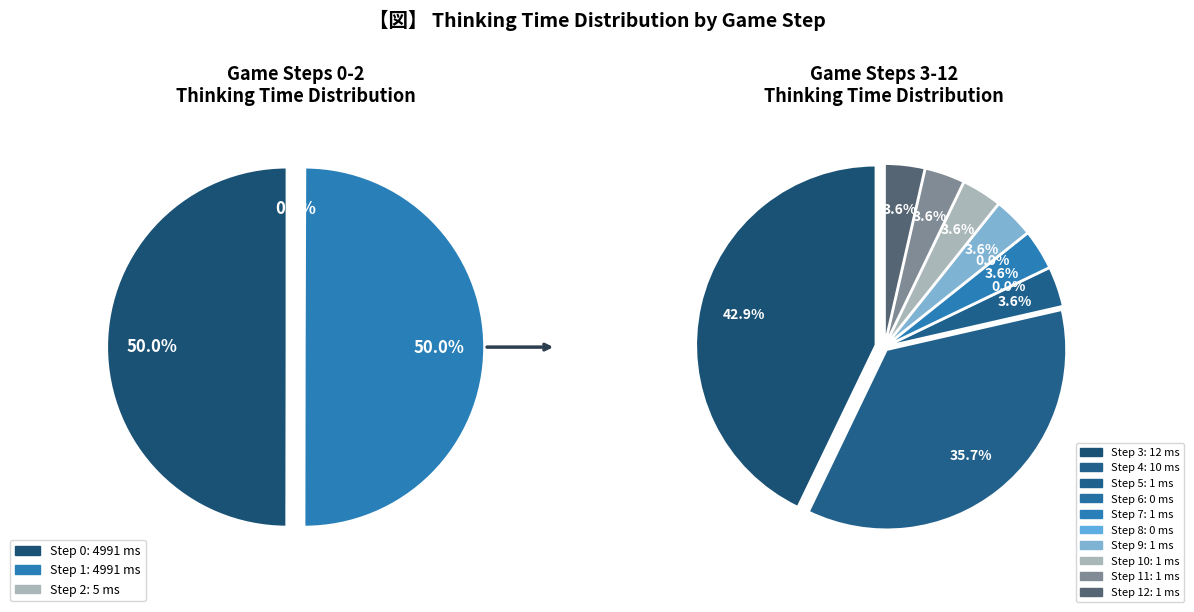

Is 2 the majority of the pie?

No